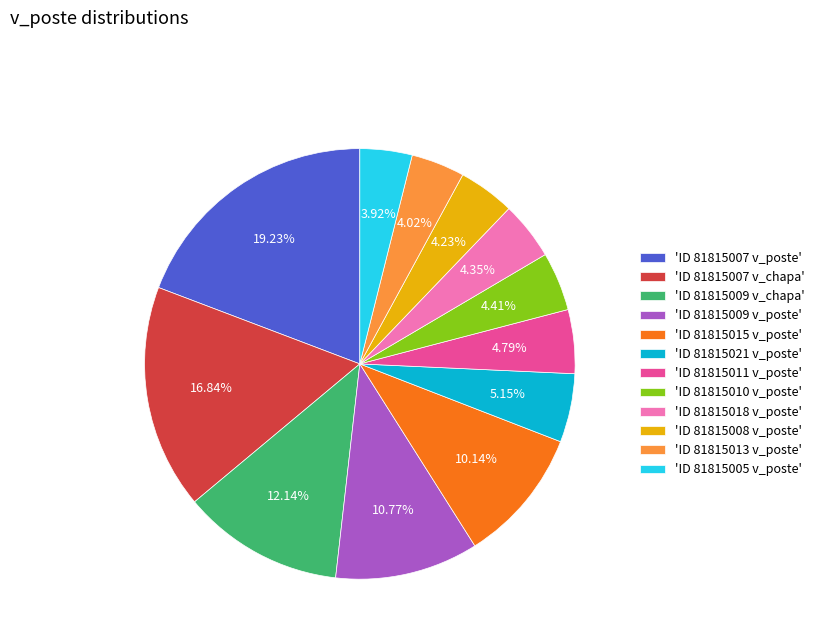

Do 'ID 81815021 v_poste' and 'ID 81815011 v_poste' together represent more than half of the pie?

No